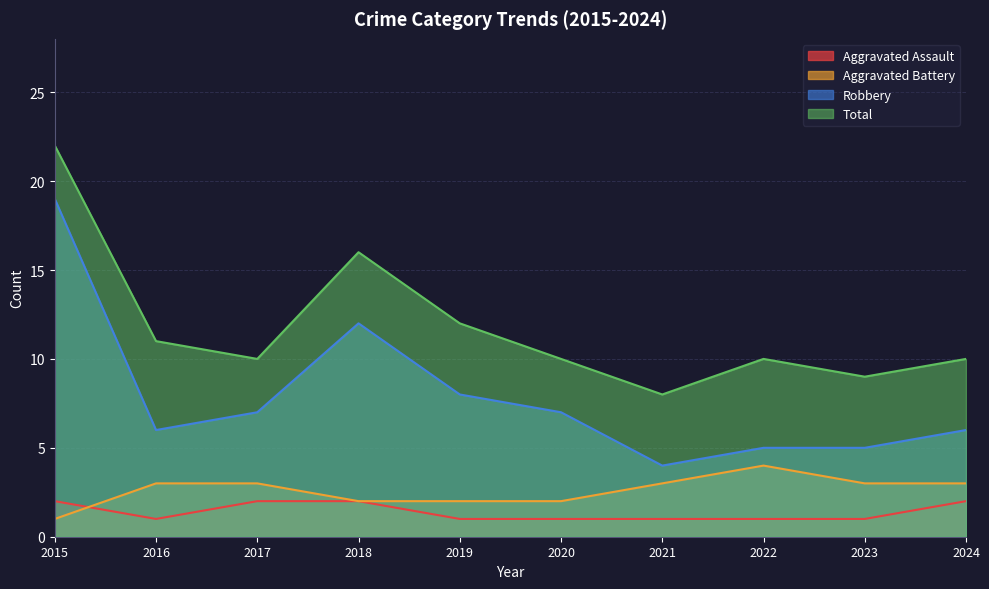

True or false: Total and Robbery intersect in this chart.

False